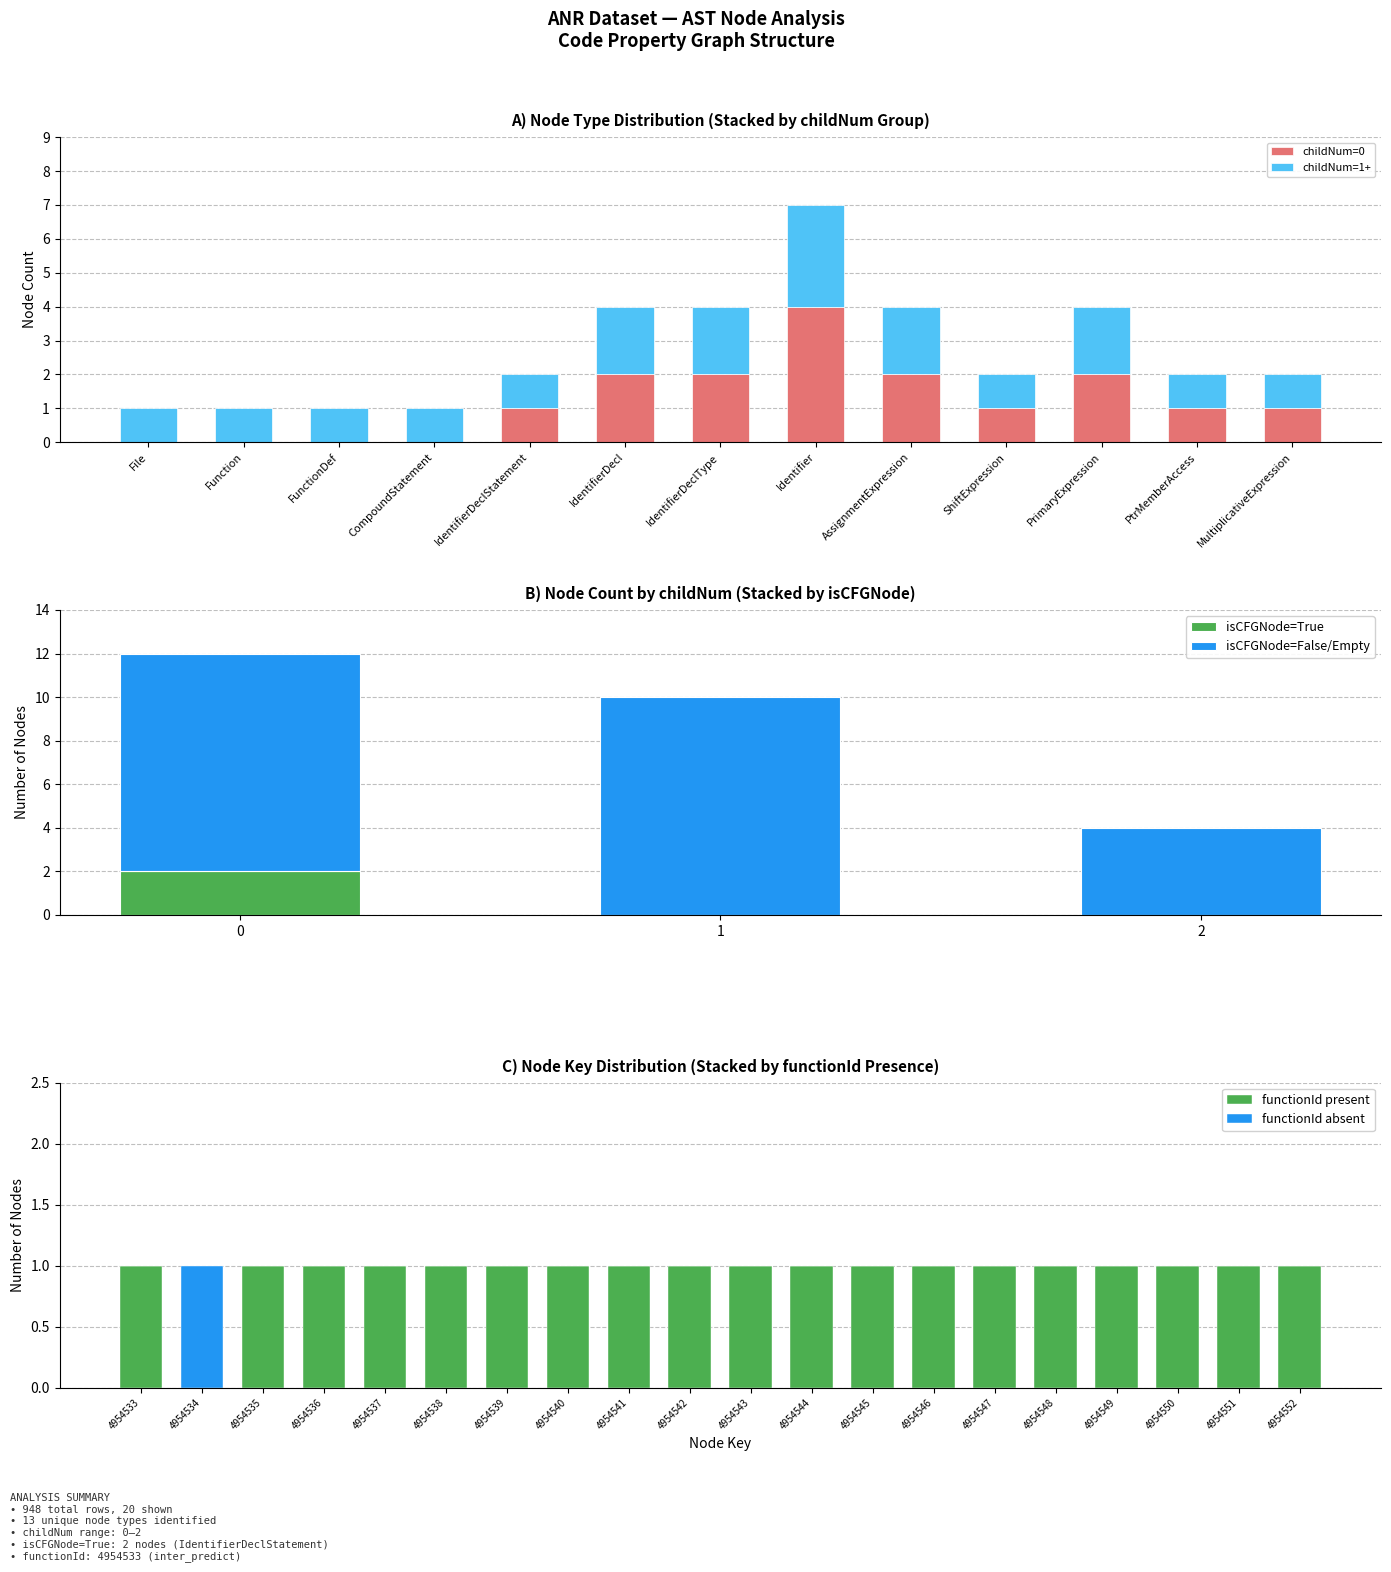

What is the sum of all functionId present values?

19